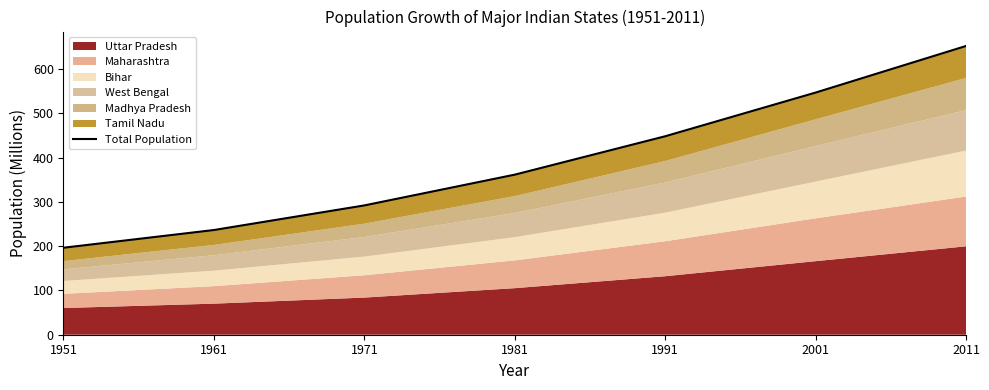

Where is the data nearest to the value 424?

1991